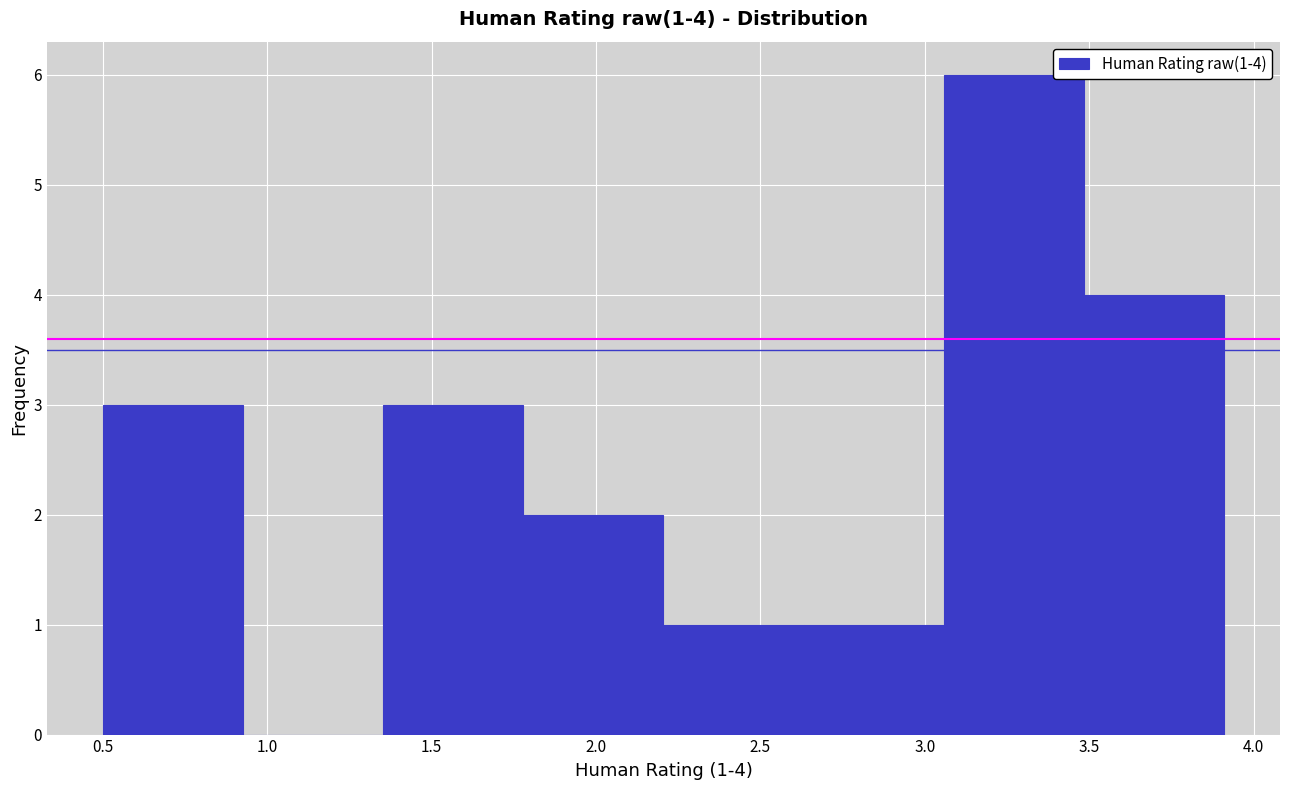

Which range on the x-axis has the tallest bar?

3.05 to 3.50